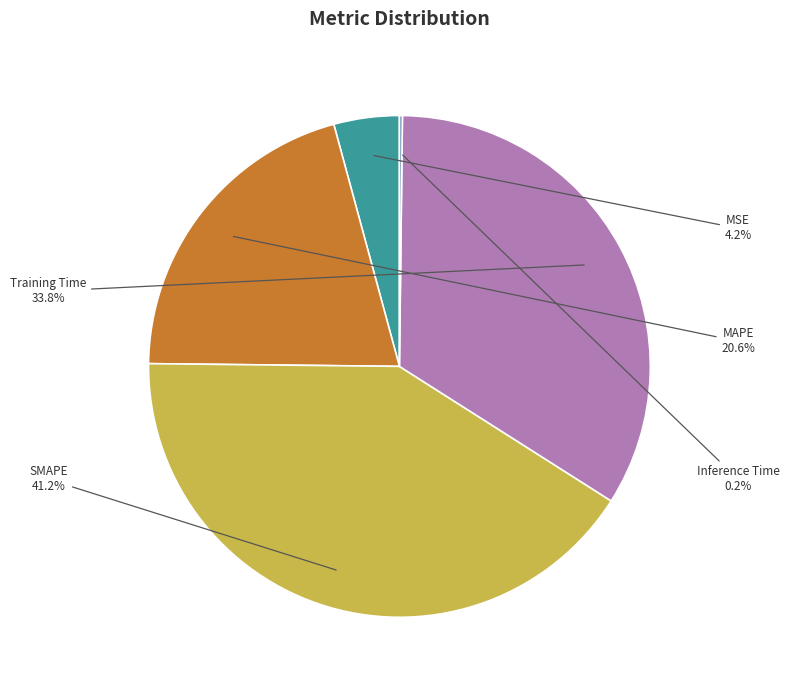

To the nearest percent, what is the difference between the MSE and MAPE slice percentages?

16%